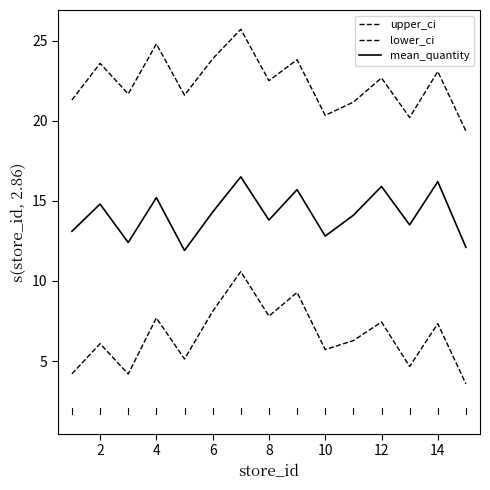

What is the average value of the lower_ci series?

6.5